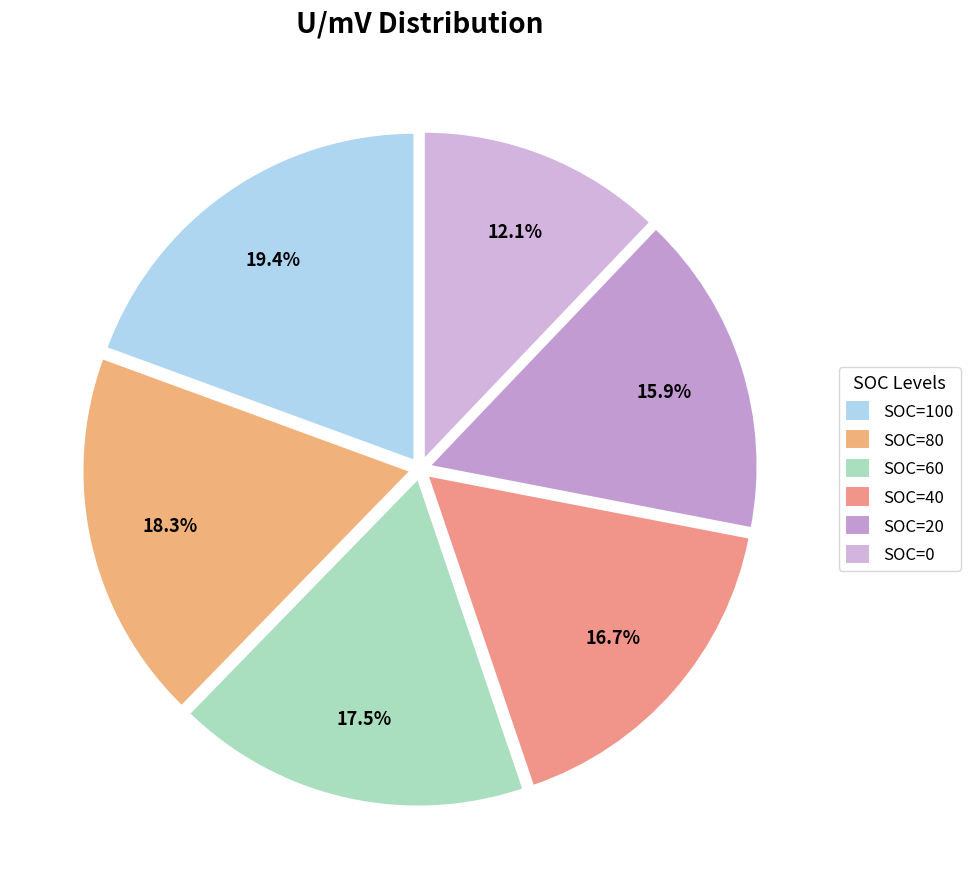

What percentage is NOT represented by SOC=40?

83.3%